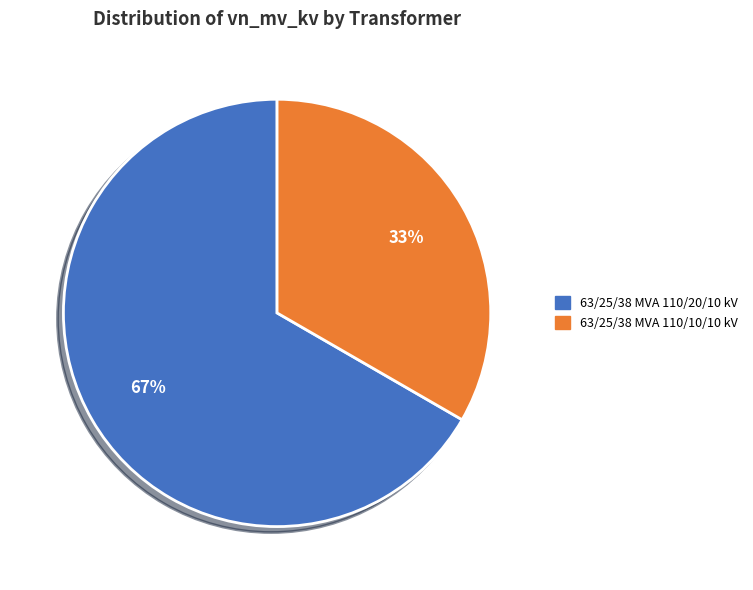

To the nearest percent, what is the combined percentage of 63/25/38 MVA 110/10/10 kV and 63/25/38 MVA 110/20/10 kV?

100%